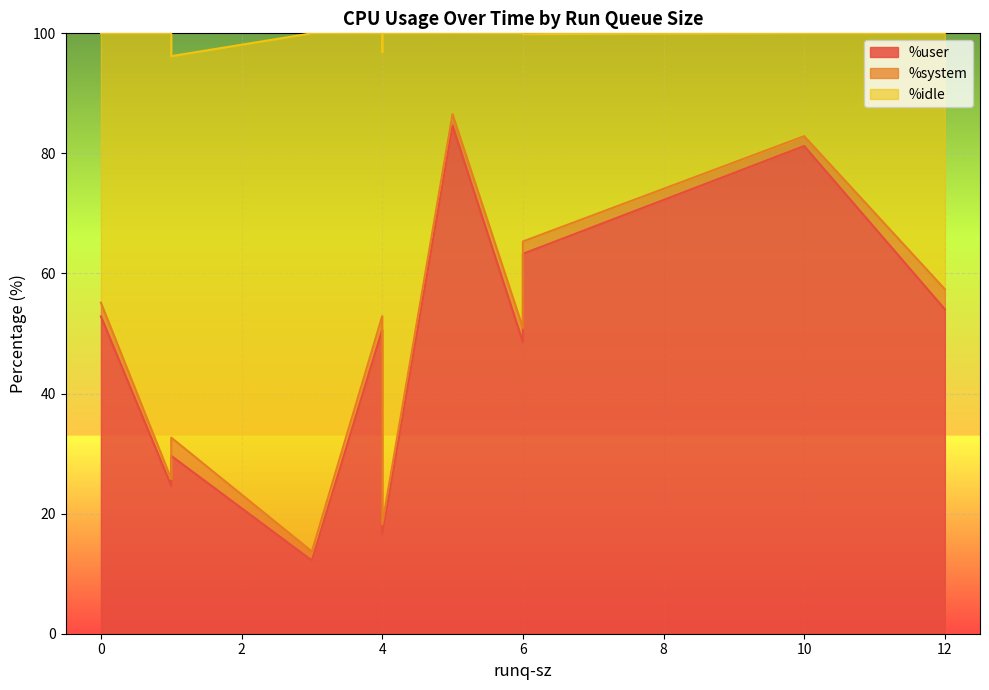

What are all the series names shown in the legend?

%user, %system, %idle